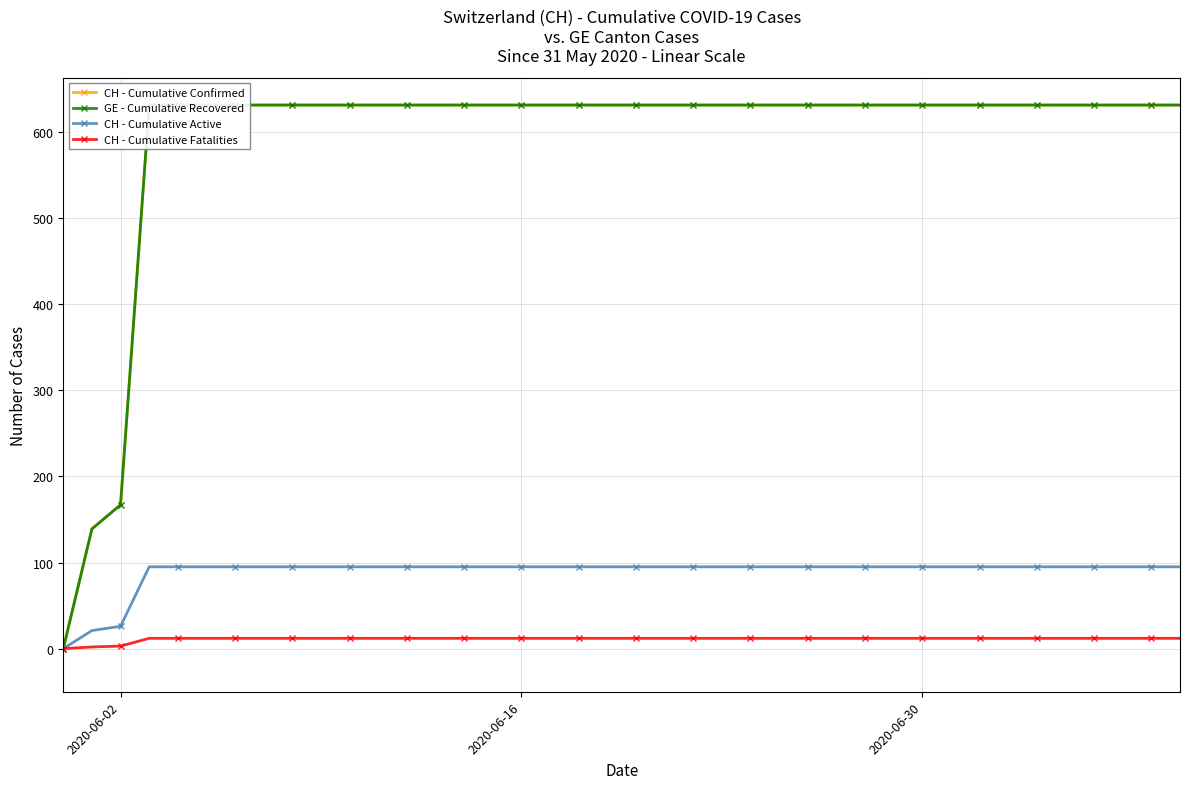

How many lines are shown in the chart?

4